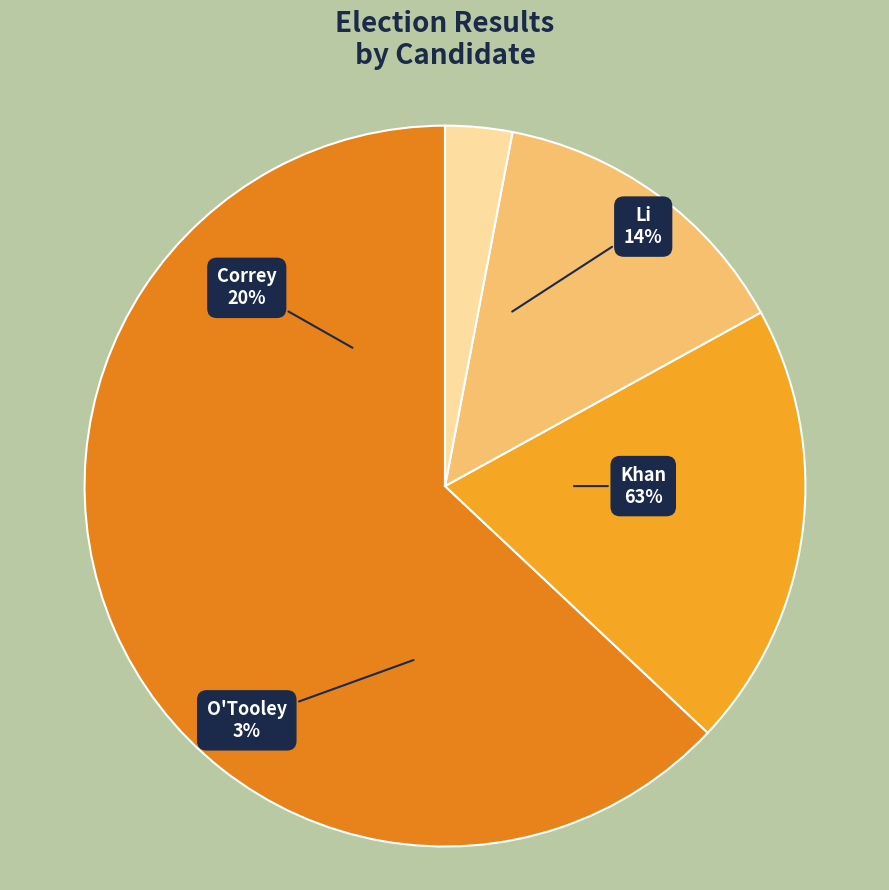

Which slice is the largest?

Khan